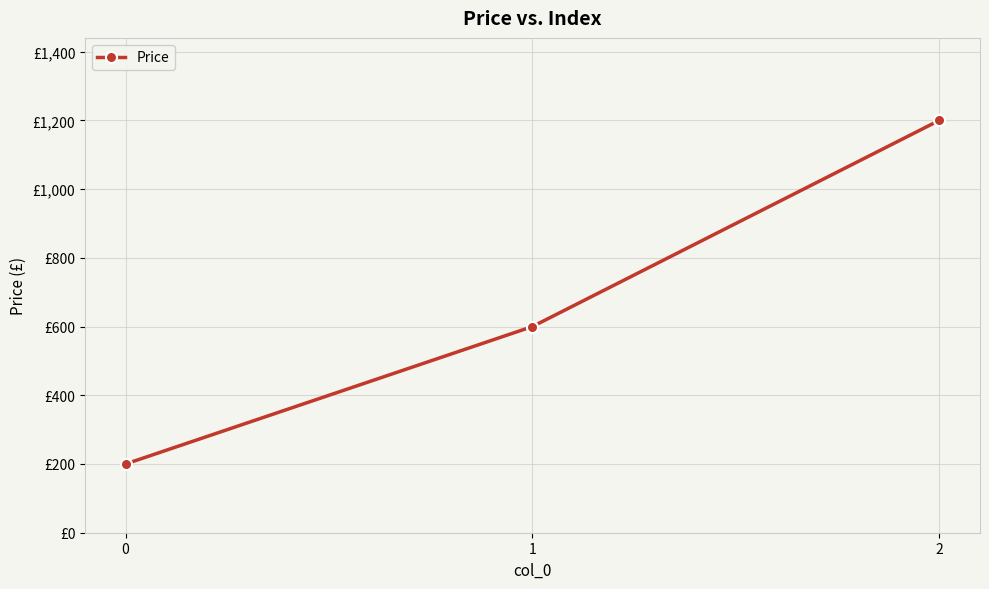

Is it true that the value at 2 is 1200?

True